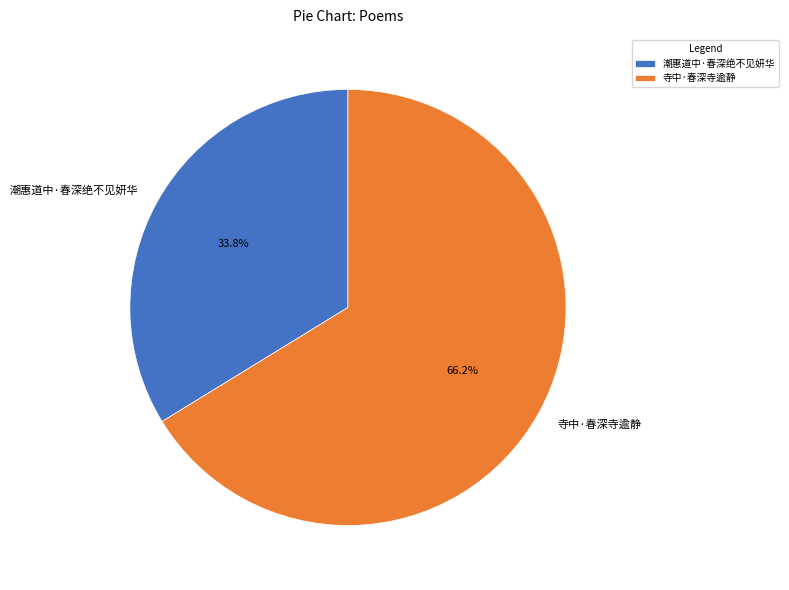

How many slices are in this pie chart?

2